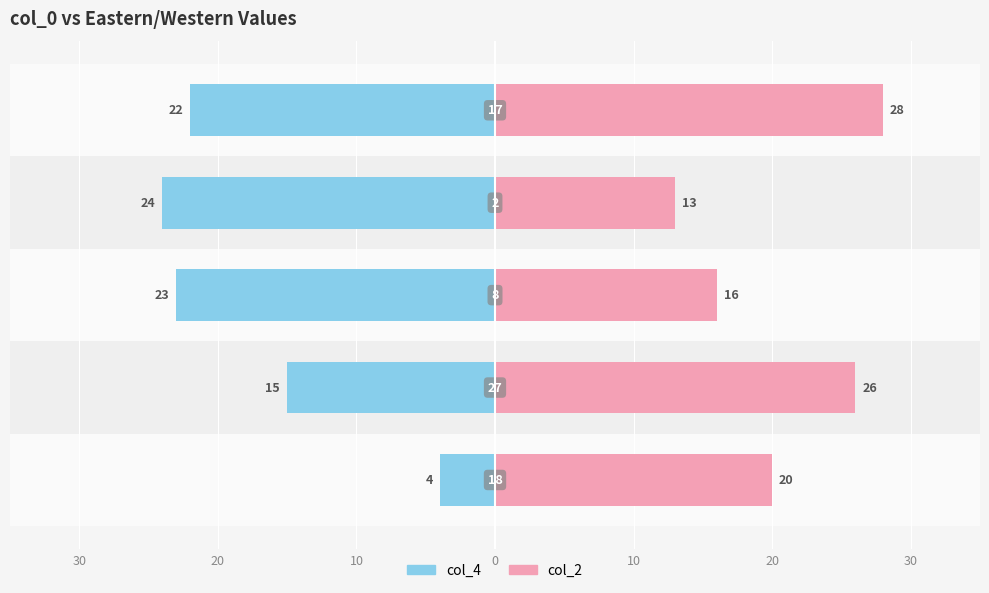

How many data points in col_4 are less than -22?

2